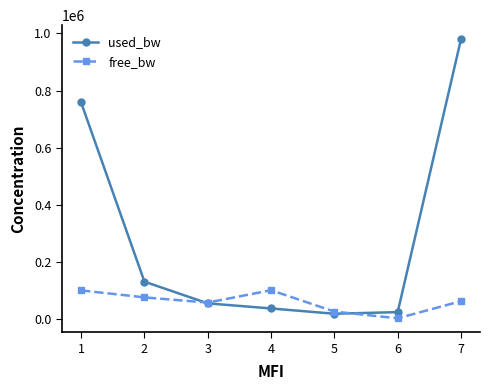

True or false: used_bw has more than 1 points higher than both neighbors.

False